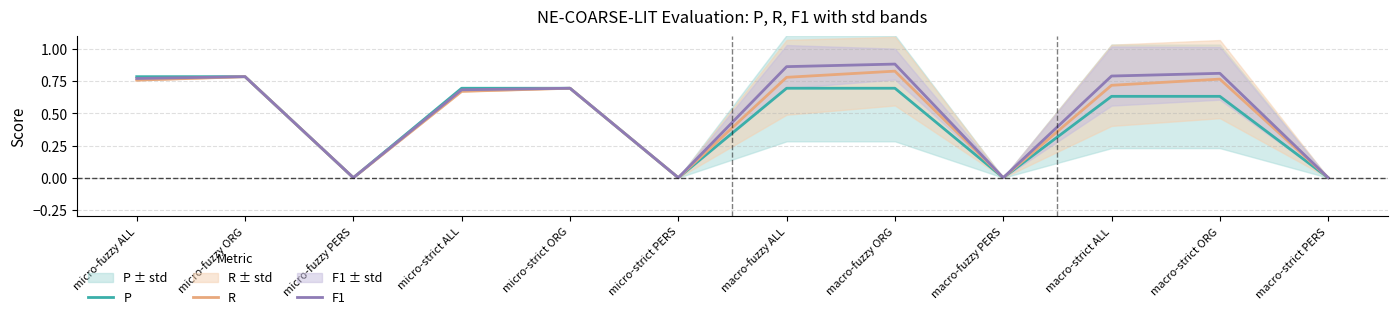

How many F1 values are between 0 and 1?

12